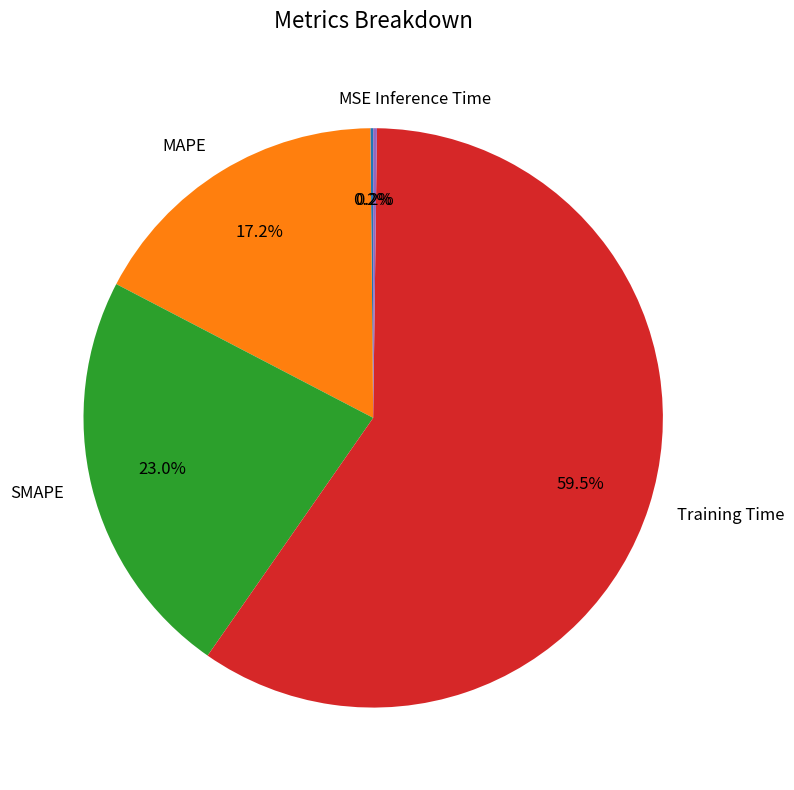

To the nearest percent, what is the difference between the largest and smallest slice percentages?

59%